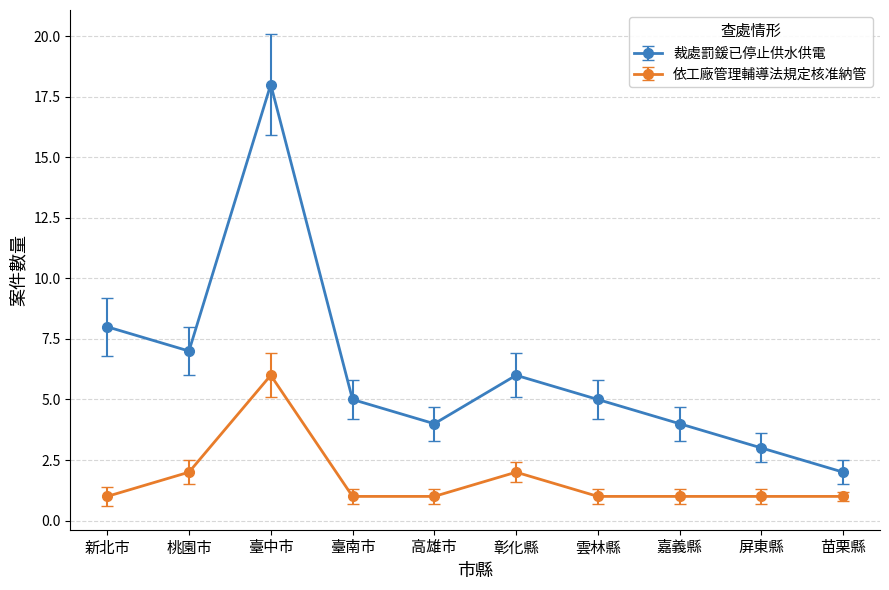

Where is the first local maximum for 依工廠管理輔導法規定核准納管?

臺中市